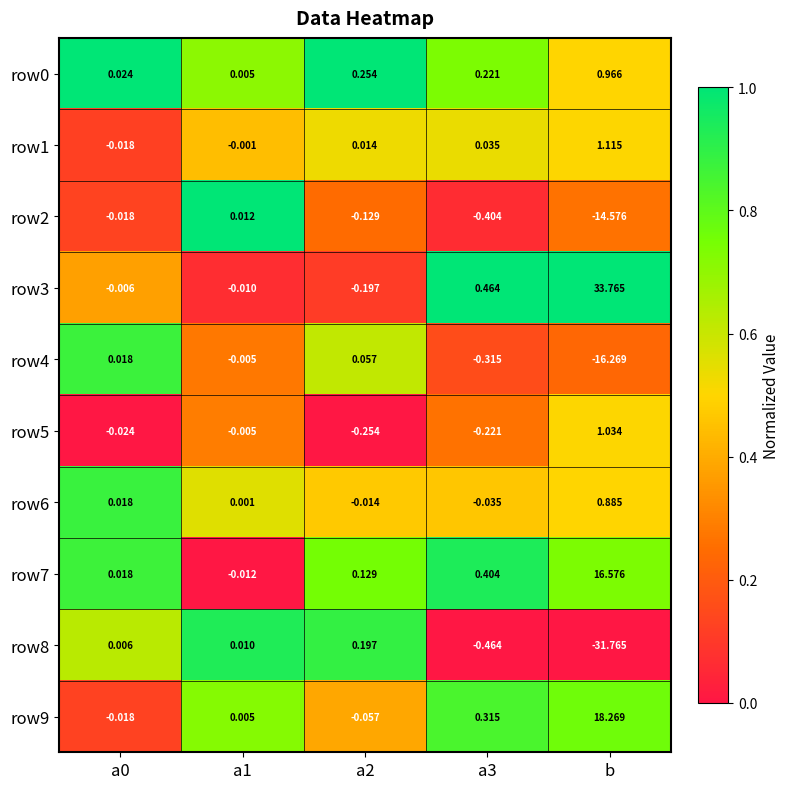

At which category is the sum across all series the highest?

b